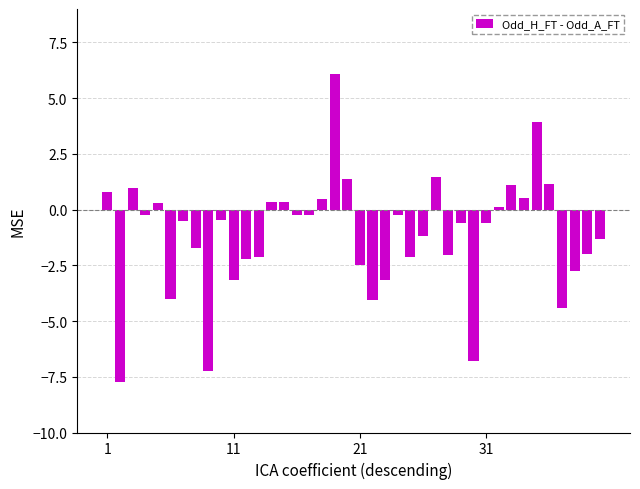

What is the greatest value displayed?

6.1